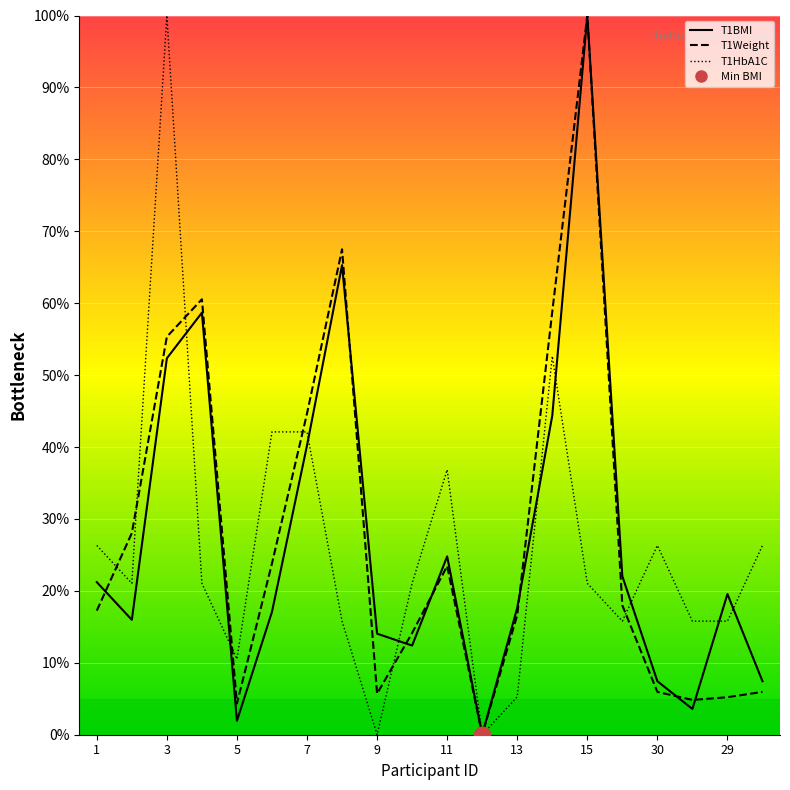

Is it true that T1Weight equals 23.8 at 6?

True